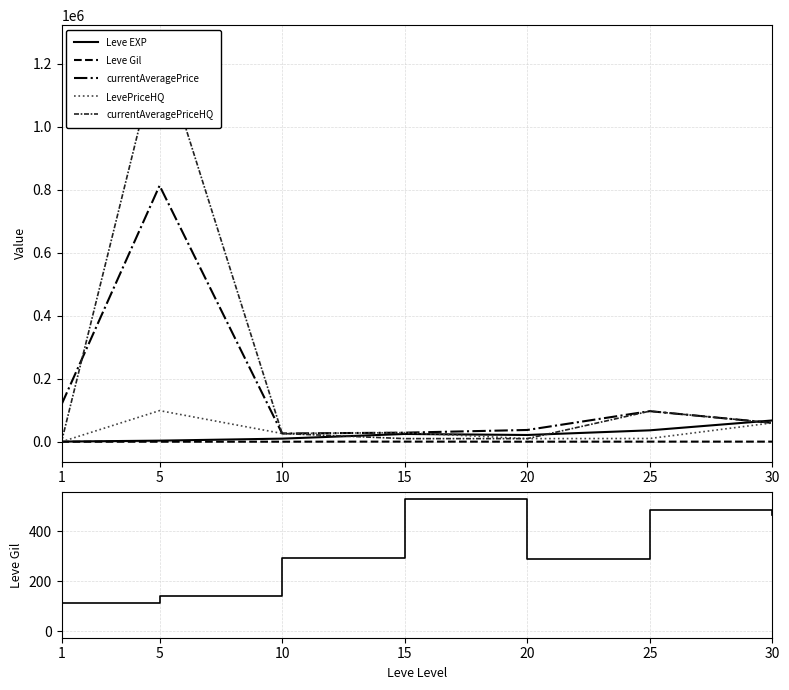

What is the difference between the maximum and minimum values in the Leve Gil series?

416.0